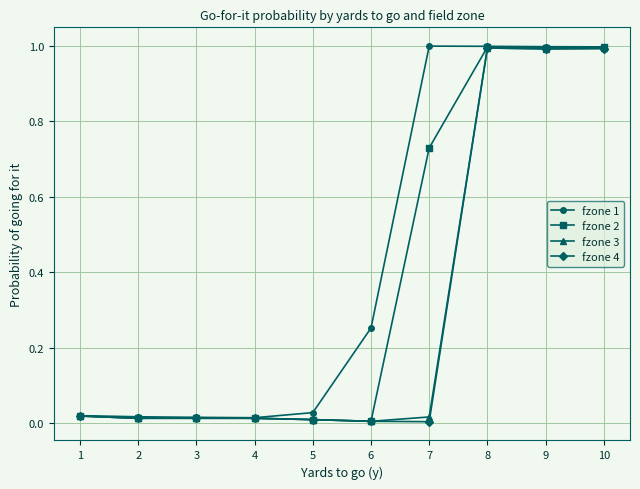

Count the number of data series in this chart.

4